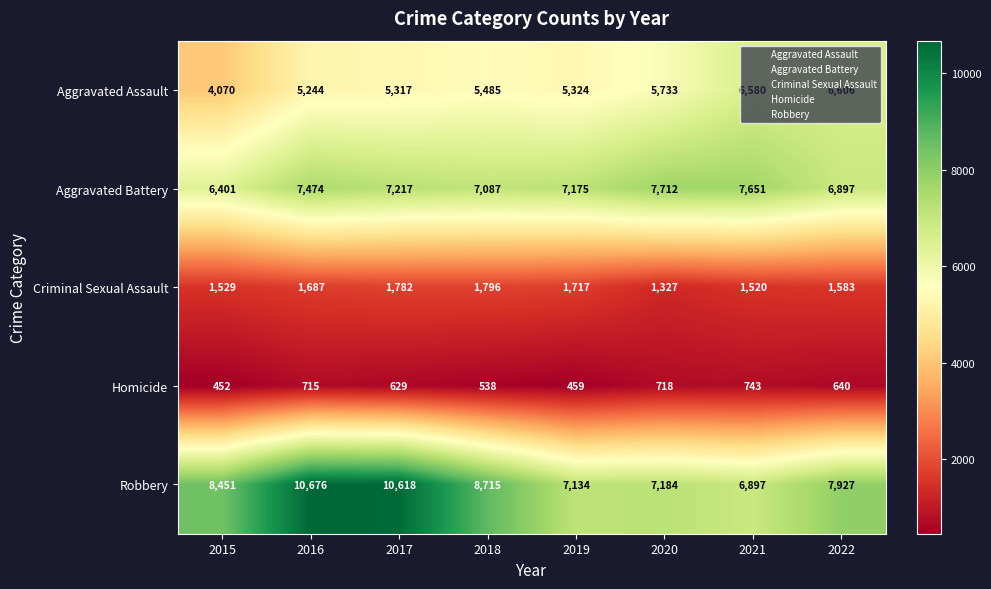

What is the approximate value of Robbery at 2016, to the nearest 10?

10680